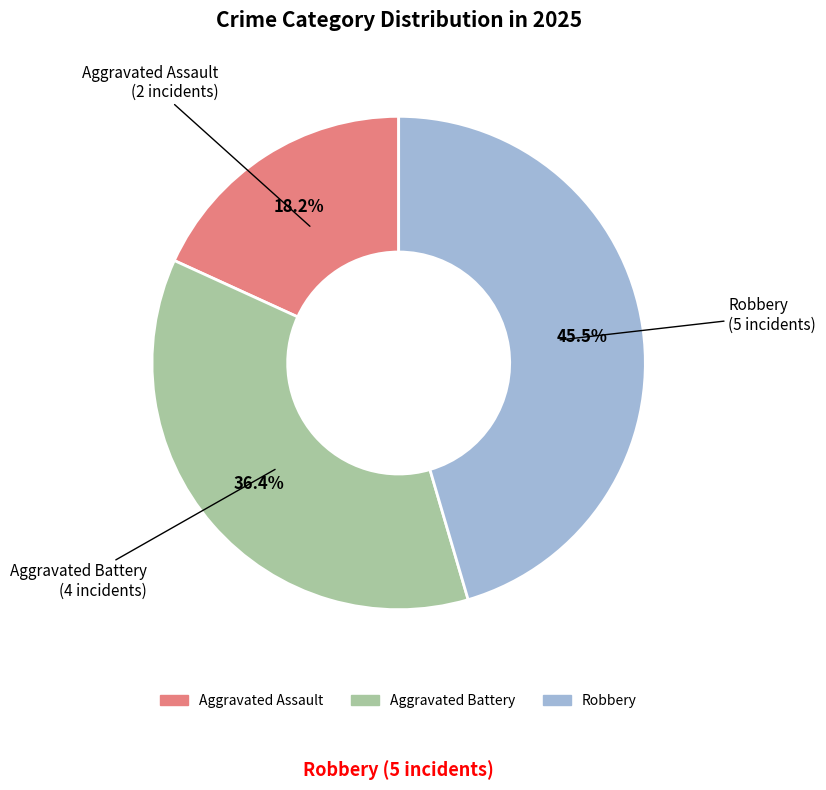

Combined, what portion of the pie is Aggravated Battery and Aggravated Assault?

54.5%